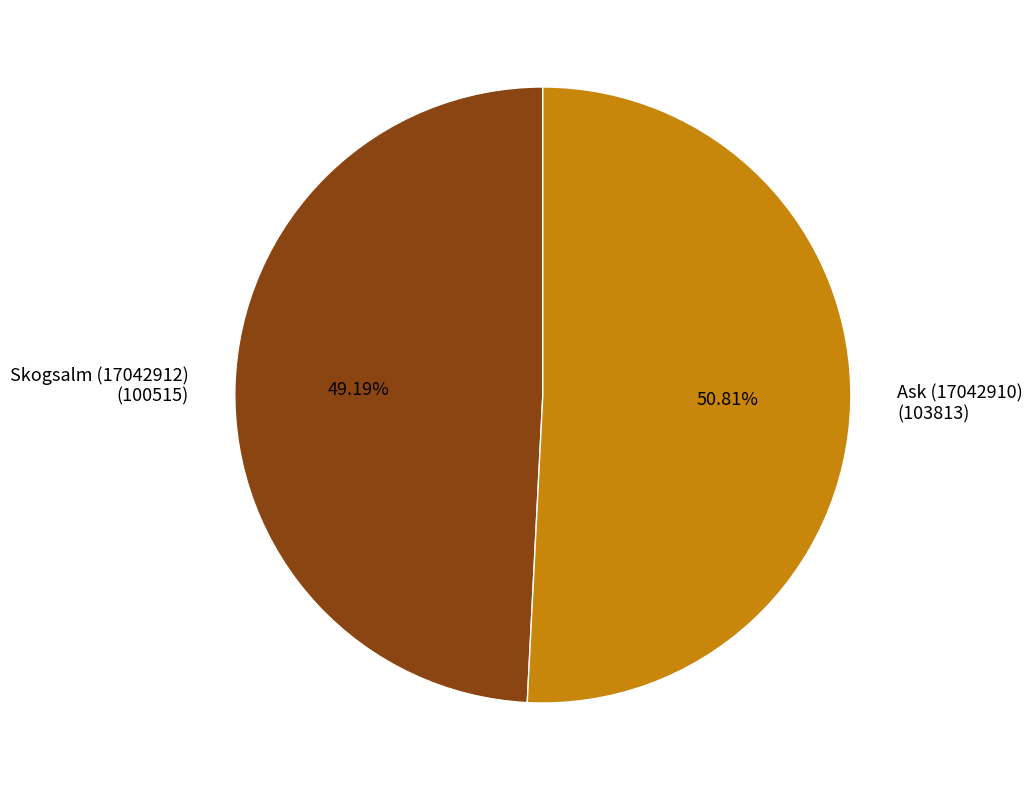

How much of the chart is everything except Ask (17042910)?

49.2%